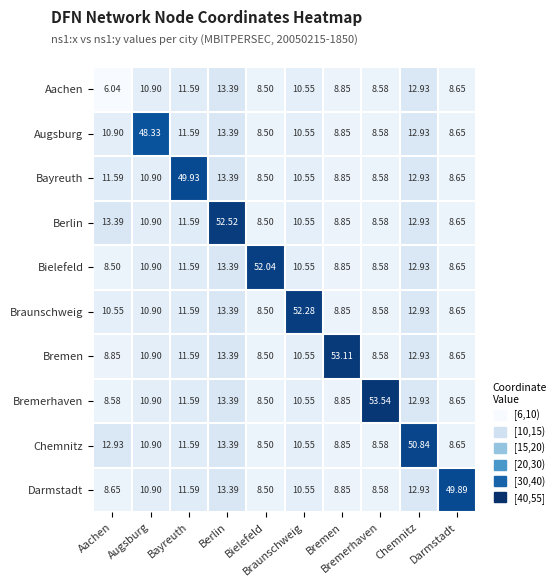

Reading right to left, transcribe all the data shown in this chart.

Aachen: Darmstadt=8.7	Chemnitz=12.9	Bremerhaven=8.6	Bremen=8.8	Braunschweig=10.6	Bielefeld=8.5	Berlin=13.4	Bayreuth=11.6	Augsburg=10.9	Aachen=6.0
Augsburg: Darmstadt=8.7	Chemnitz=12.9	Bremerhaven=8.6	Bremen=8.8	Braunschweig=10.6	Bielefeld=8.5	Berlin=13.4	Bayreuth=11.6	Augsburg=48.3	Aachen=10.9
Bayreuth: Darmstadt=8.7	Chemnitz=12.9	Bremerhaven=8.6	Bremen=8.8	Braunschweig=10.6	Bielefeld=8.5	Berlin=13.4	Bayreuth=49.9	Augsburg=10.9	Aachen=11.6
Berlin: Darmstadt=8.7	Chemnitz=12.9	Bremerhaven=8.6	Bremen=8.8	Braunschweig=10.6	Bielefeld=8.5	Berlin=52.5	Bayreuth=11.6	Augsburg=10.9	Aachen=13.4
Bielefeld: Darmstadt=8.7	Chemnitz=12.9	Bremerhaven=8.6	Bremen=8.8	Braunschweig=10.6	Bielefeld=52.0	Berlin=13.4	Bayreuth=11.6	Augsburg=10.9	Aachen=8.5
Braunschweig: Darmstadt=8.7	Chemnitz=12.9	Bremerhaven=8.6	Bremen=8.8	Braunschweig=52.3	Bielefeld=8.5	Berlin=13.4	Bayreuth=11.6	Augsburg=10.9	Aachen=10.6
Bremen: Darmstadt=8.7	Chemnitz=12.9	Bremerhaven=8.6	Bremen=53.1	Braunschweig=10.6	Bielefeld=8.5	Berlin=13.4	Bayreuth=11.6	Augsburg=10.9	Aachen=8.8
Bremerhaven: Darmstadt=8.7	Chemnitz=12.9	Bremerhaven=53.5	Bremen=8.8	Braunschweig=10.6	Bielefeld=8.5	Berlin=13.4	Bayreuth=11.6	Augsburg=10.9	Aachen=8.6
Chemnitz: Darmstadt=8.7	Chemnitz=50.8	Bremerhaven=8.6	Bremen=8.8	Braunschweig=10.6	Bielefeld=8.5	Berlin=13.4	Bayreuth=11.6	Augsburg=10.9	Aachen=12.9
Darmstadt: Darmstadt=49.9	Chemnitz=12.9	Bremerhaven=8.6	Bremen=8.8	Braunschweig=10.6	Bielefeld=8.5	Berlin=13.4	Bayreuth=11.6	Augsburg=10.9	Aachen=8.7